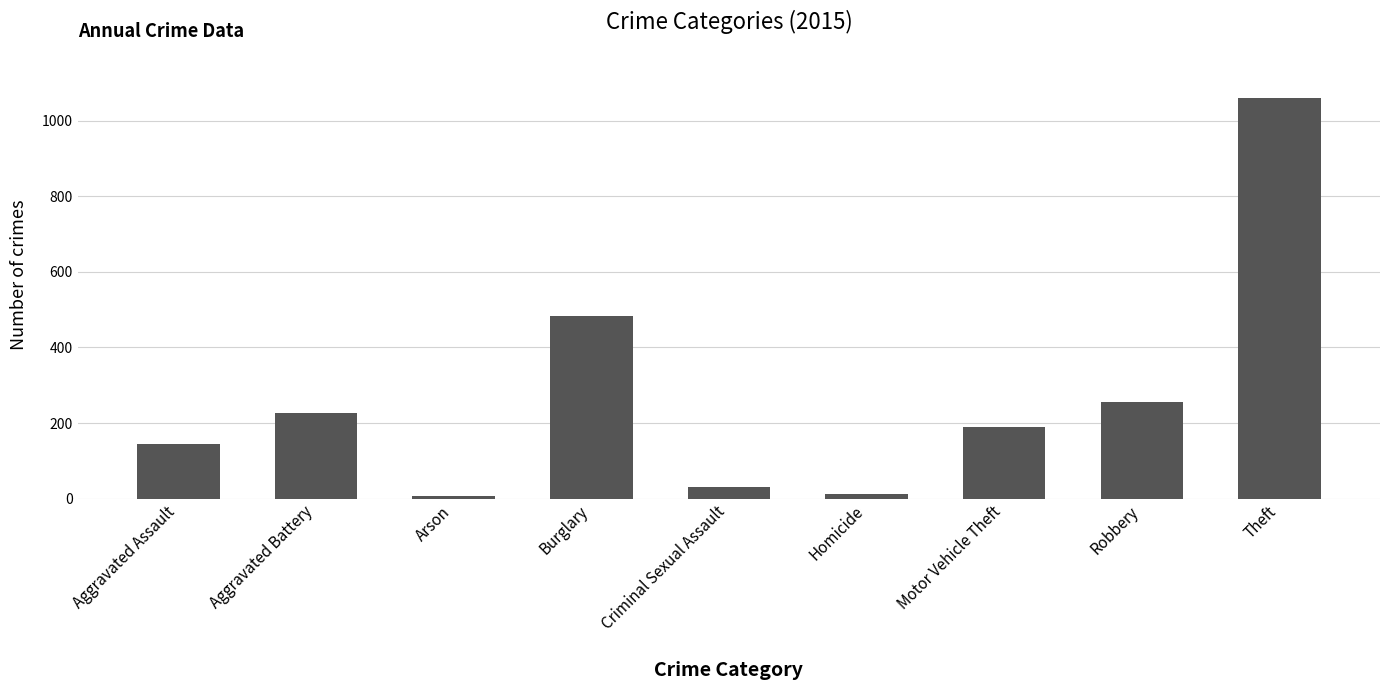

Reading right to left, extract all data points from this chart.

Theft=1060	Robbery=255	Motor Vehicle Theft=190	Homicide=13	Criminal Sexual Assault=31	Burglary=482	Arson=8	Aggravated Battery=228	Aggravated Assault=144